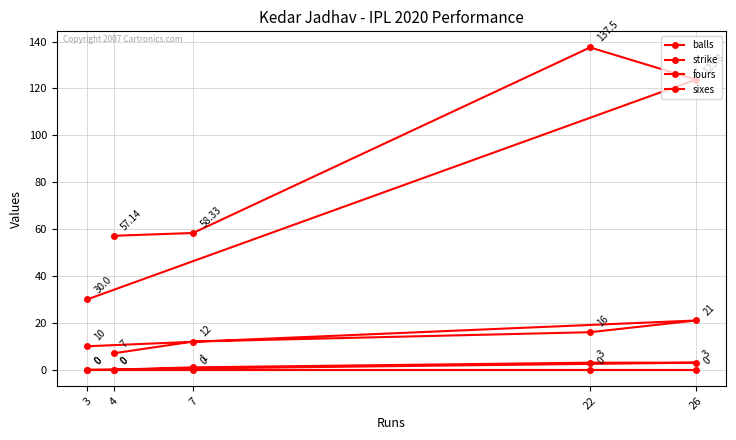

Reading right to left, transcribe all the data shown in this chart.

balls: 3=10.0	26=21.0	22=16.0	7=12.0	4=7.0
strike: 3=30.0	26=123.8	22=137.5	7=58.3	4=57.1
fours: 3=0.0	26=3.0	22=3.0	7=1.0	4=0.0
sixes: 3=0.0	26=0.0	22=0.0	7=0.0	4=0.0